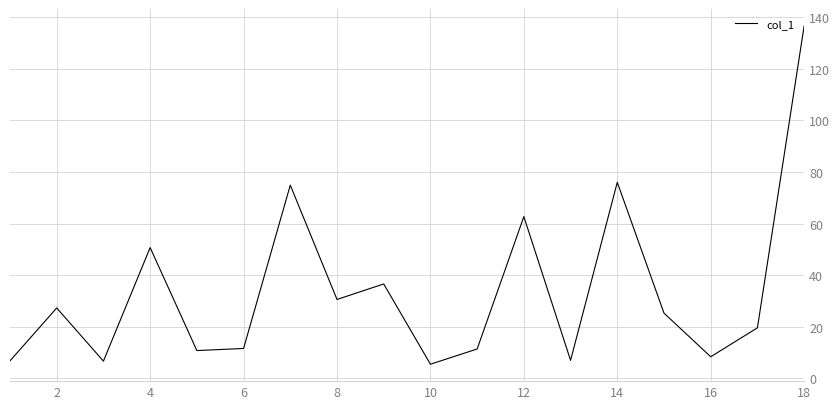

What is the difference between the maximum and minimum values?

131.1